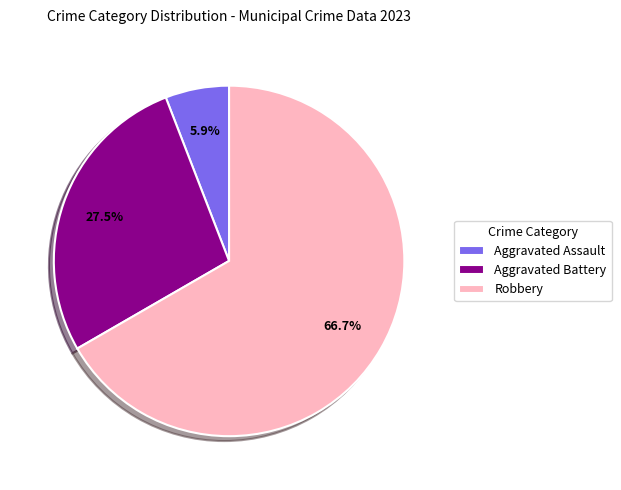

What is the largest slice in the pie chart?

Robbery